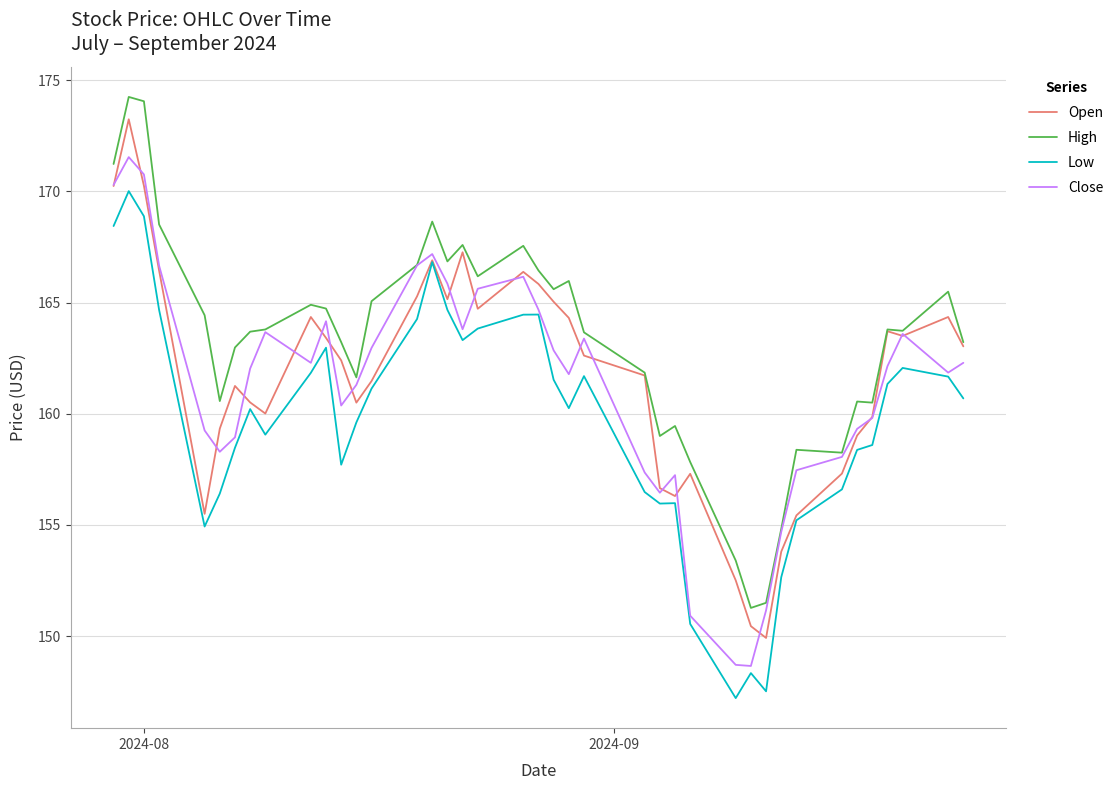

What is the smallest value displayed?

147.2